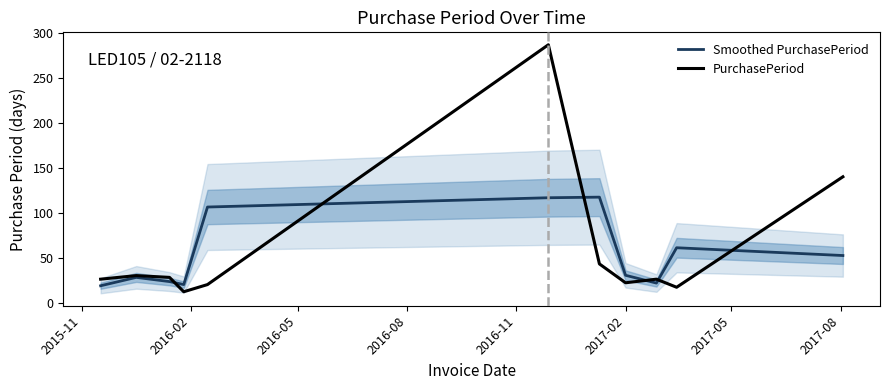

What is the approximate value of Smoothed PurchasePeriod at 2015-11?

18.7